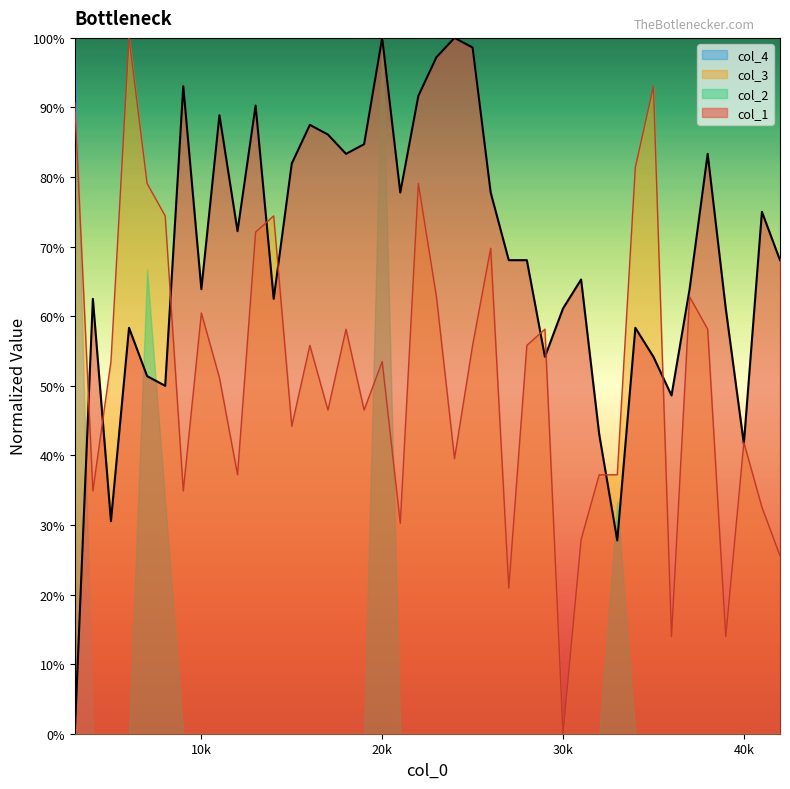

What is the value of the col_3 point at the 19th from the left?

0.3